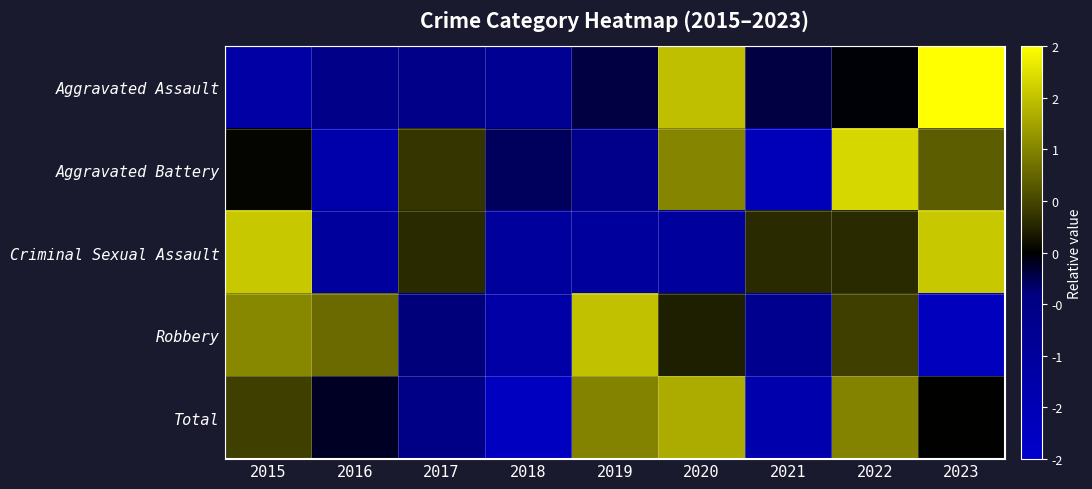

Count the number of data series in this chart.

5